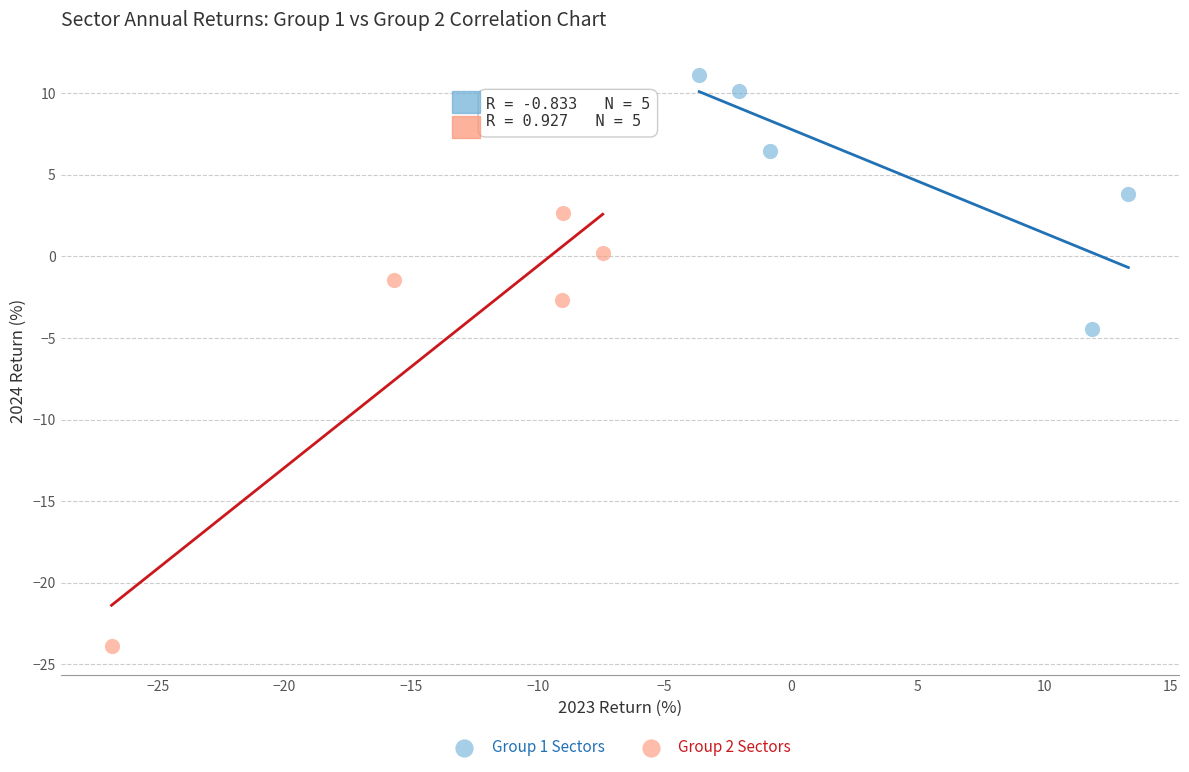

Which series contains the highest Y value?

Group 1 Sectors